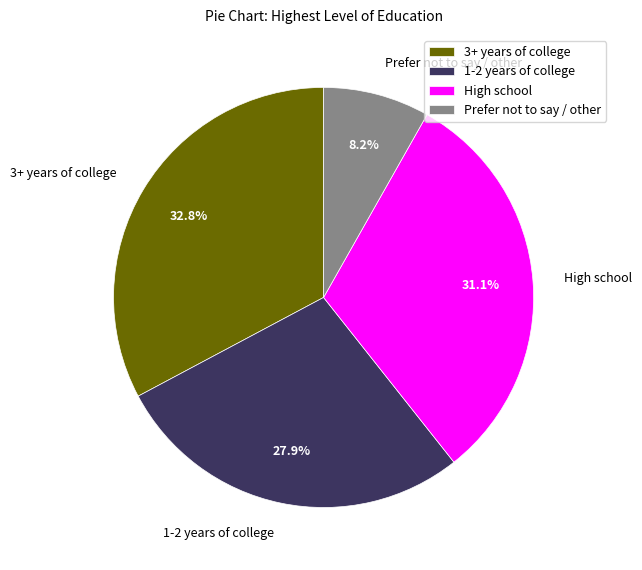

Which has a higher value, High school or 1-2 years of college?

High school